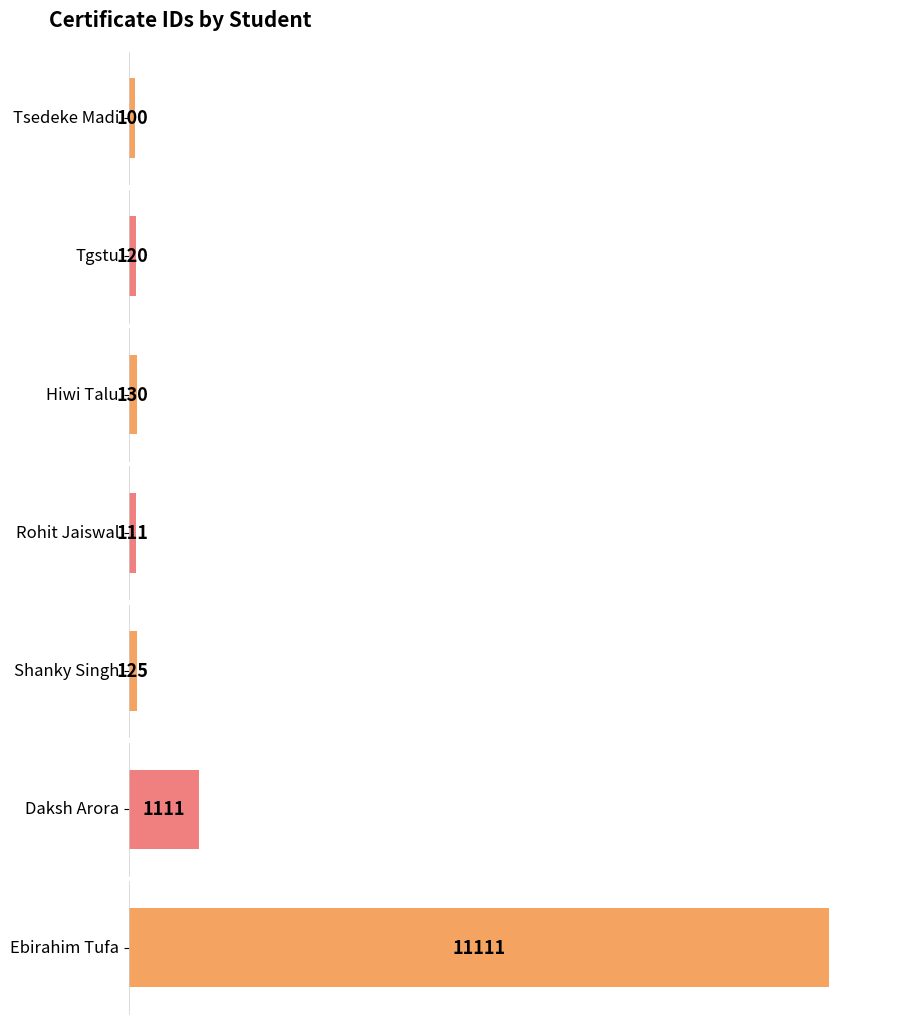

The chart shows a value of 100 at Tsedeke Madi. True or false?

True